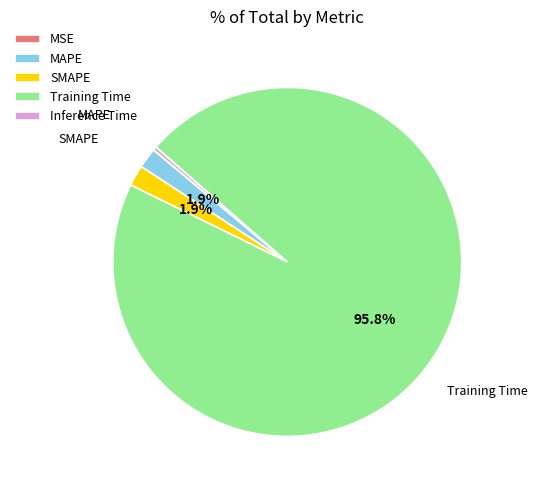

Between Training Time and MAPE, which is larger?

Training Time